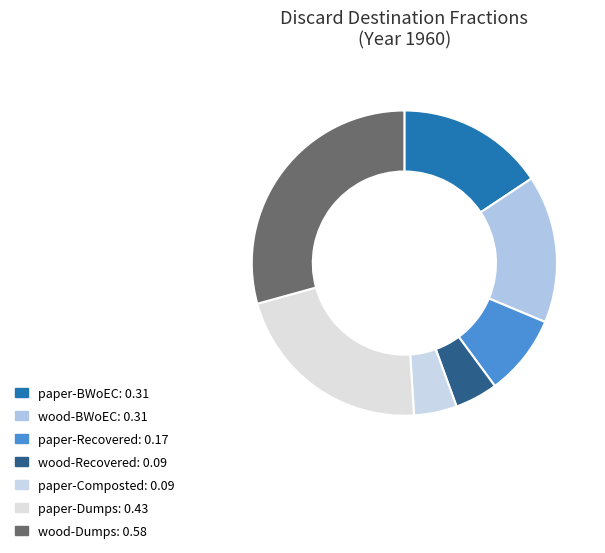

How much of the chart is everything except paper-Composted?

95.5%